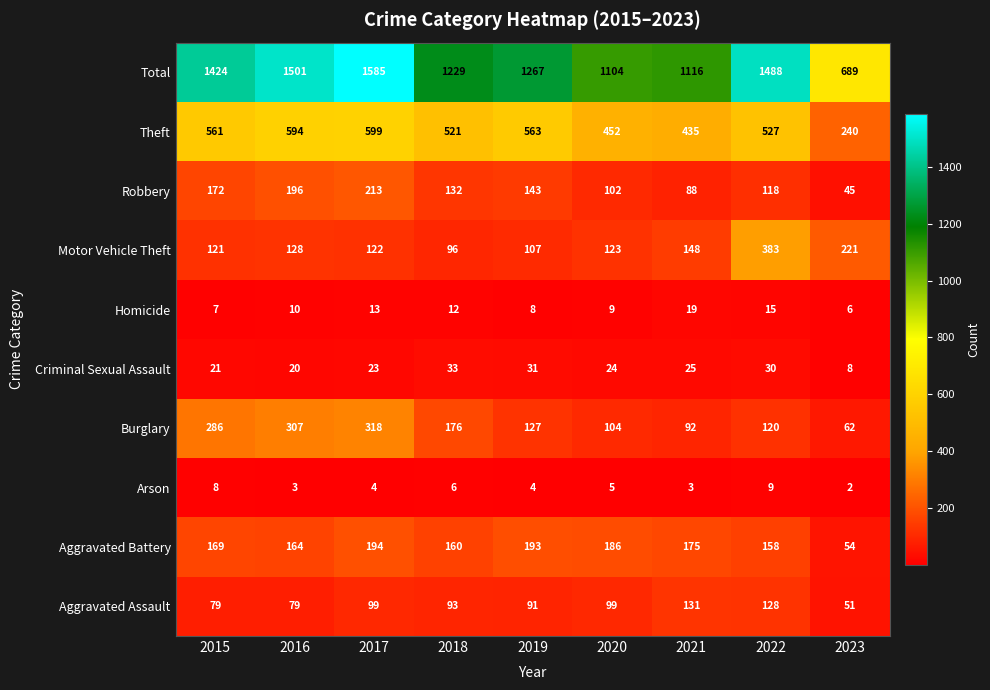

List the series in order of their peak value, lowest first.

Arson, Homicide, Criminal Sexual Assault, Aggravated Assault, Aggravated Battery, Robbery, Burglary, Motor Vehicle Theft, Theft, Total